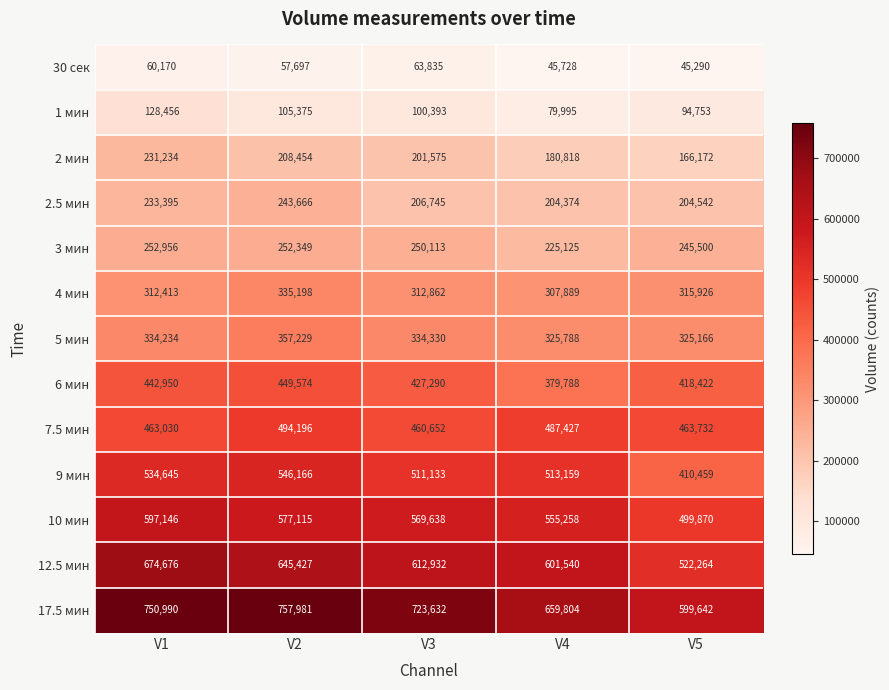

Which series changed the most between V1 and V2?

7.5 мин